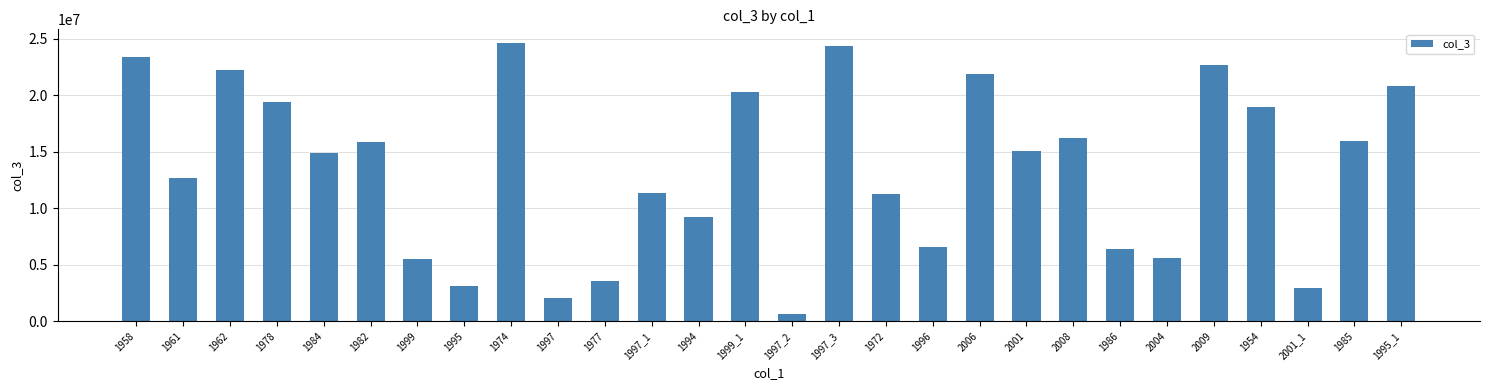

What is the value of the 4th bar from the left?

19400000